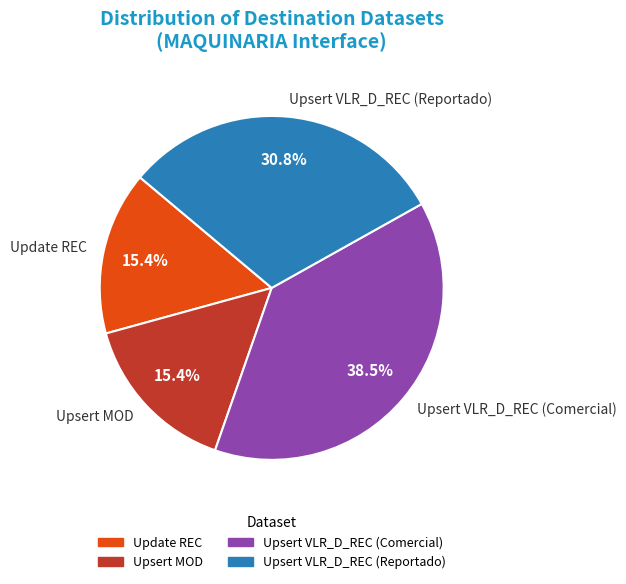

Is there any slice that represents more than half of the pie?

No